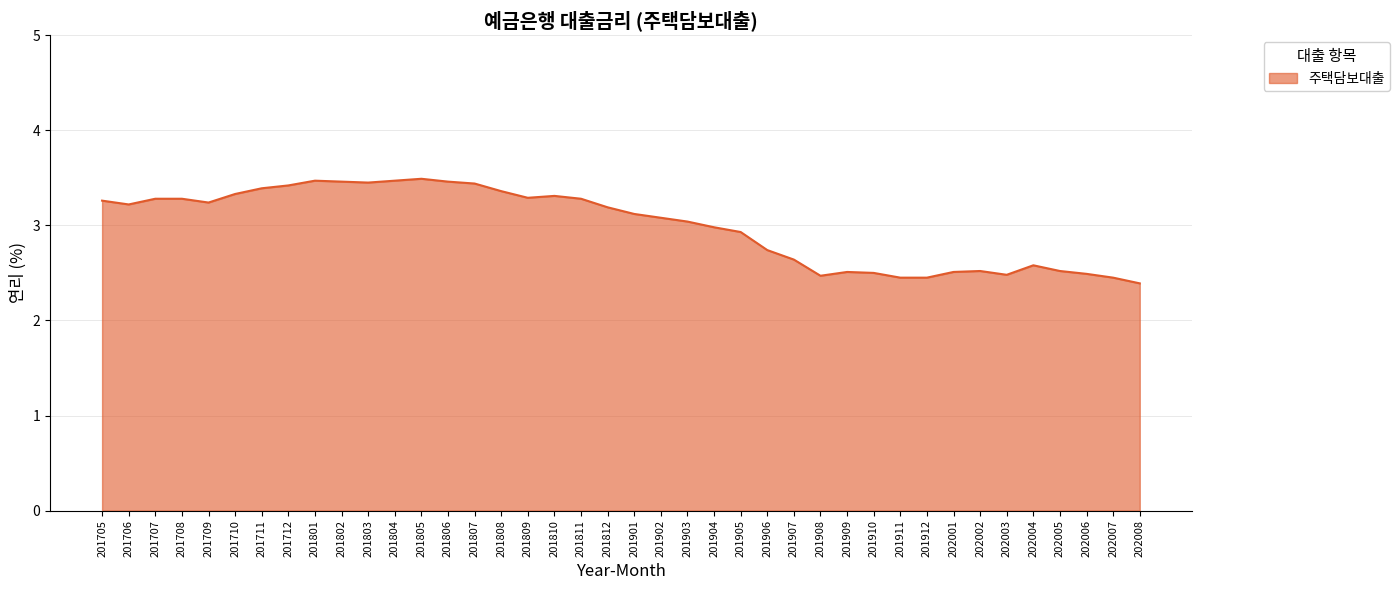

What is the smallest value displayed?

2.4